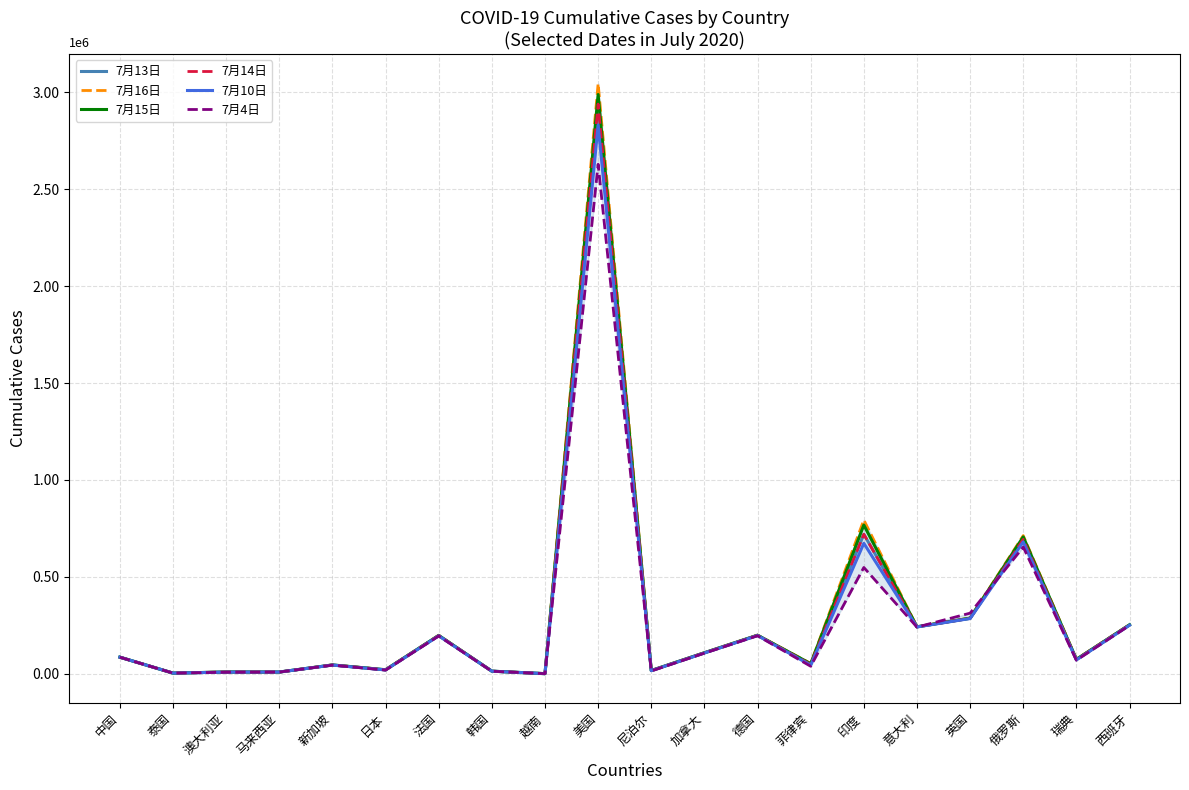

True or false: 7月14日 and 7月13日 cross at least once.

False